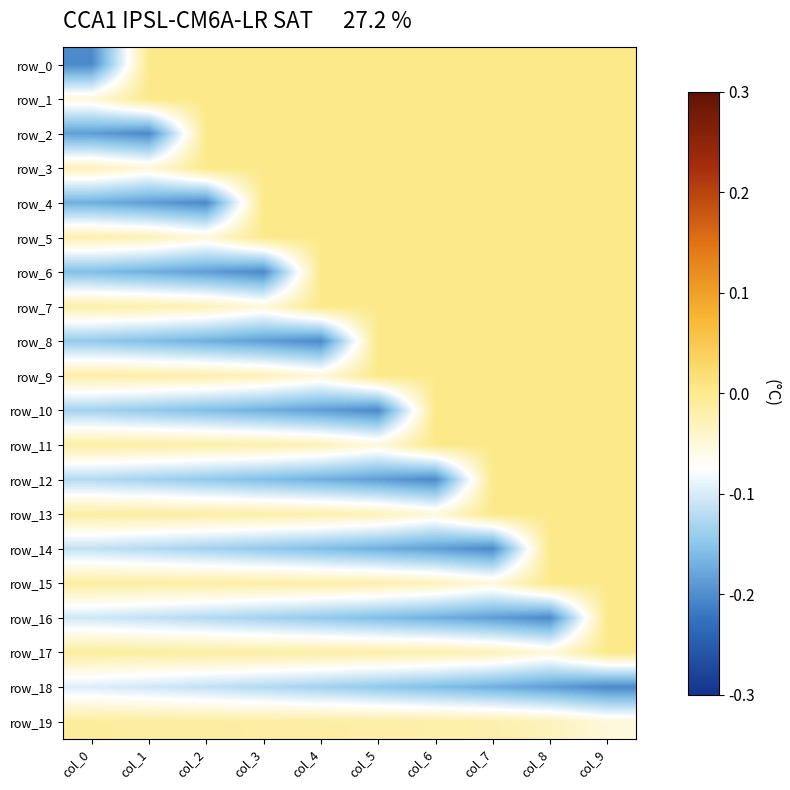

What is the total value across all series at col_9?

-0.3